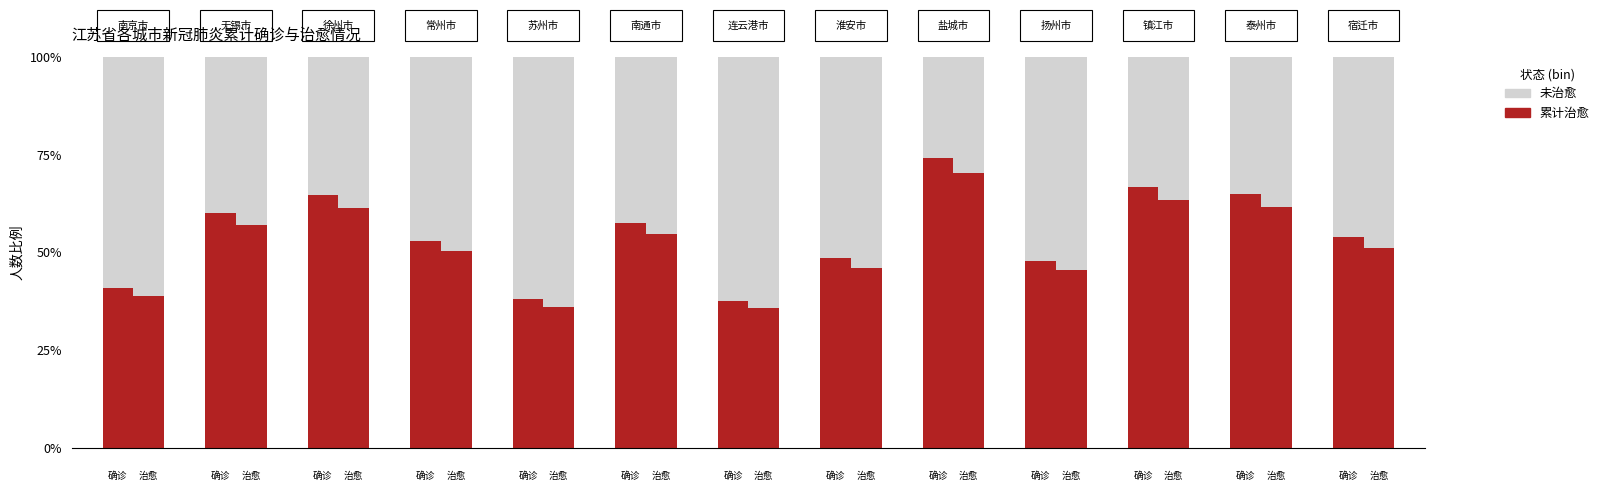

Count the 未治愈 values in the range 0 to 1.

13